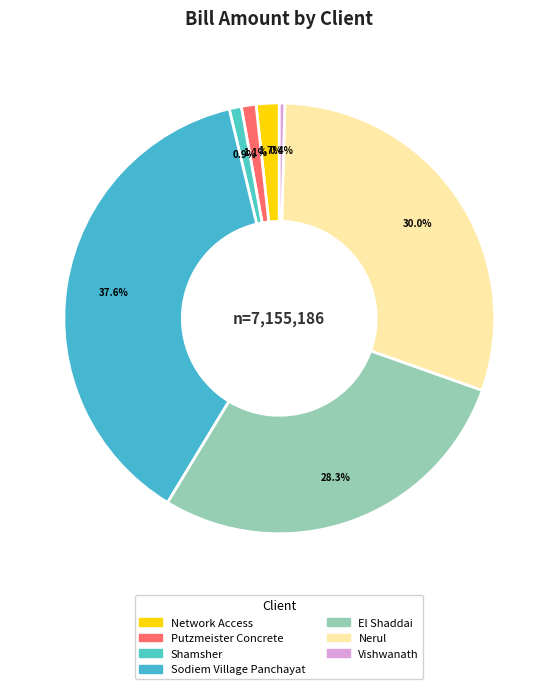

What is the total percentage of Vishwanath and El Shaddai?

28.7%